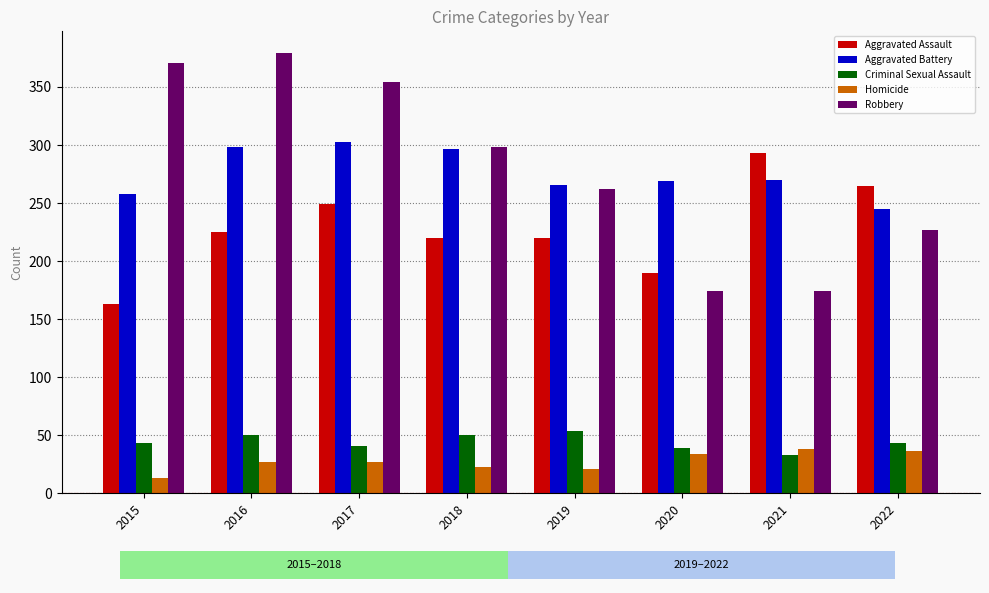

At which category does the chart reach its peak across all series?

2016